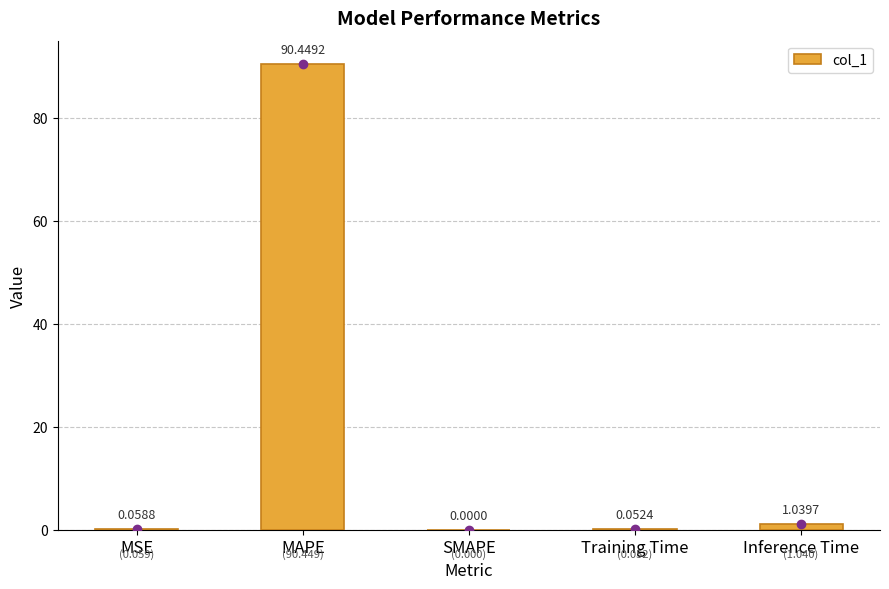

What is the maximum value shown in the chart?

90.4